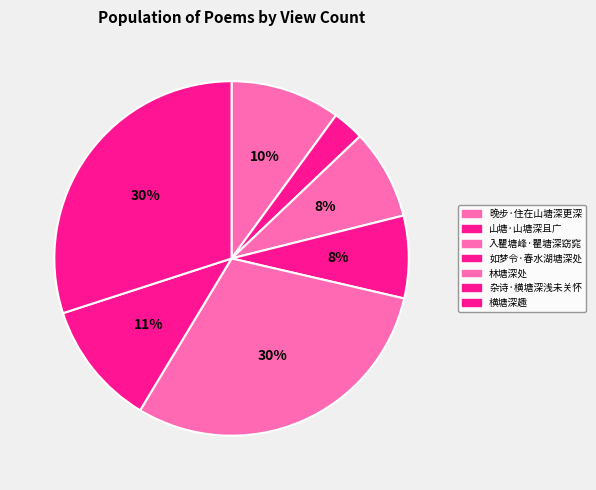

How many segments does this pie chart have?

7